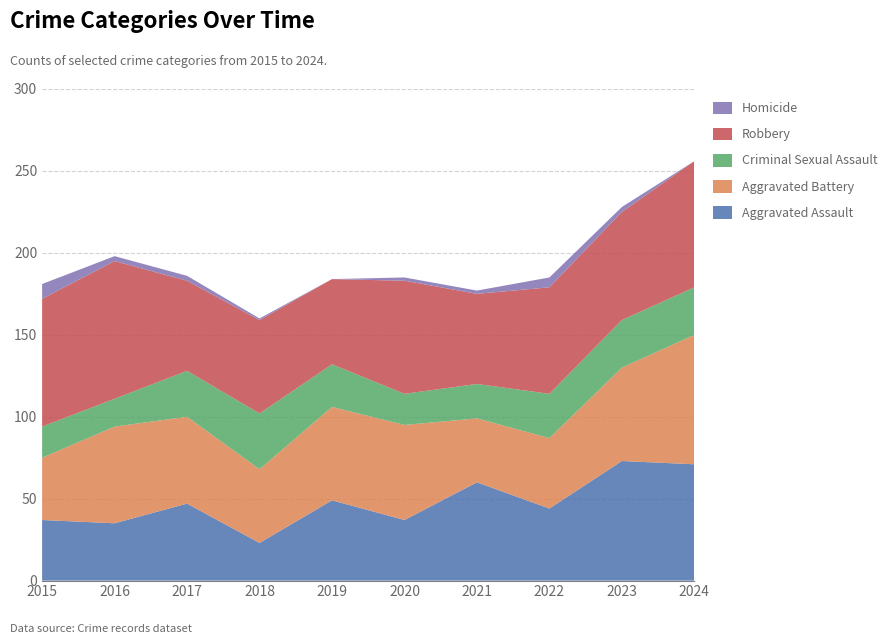

Reading left to right, list all the values displayed in this chart.

Aggravated Assault: 37	35	47	23	49	37	60	44	73	71
Aggravated Battery: 38	59	53	45	57	58	39	43	57	79
Criminal Sexual Assault: 19	17	28	34	26	19	21	27	29	29
Robbery: 78	84	55	57	52	69	55	65	66	77
Homicide: 9	3	3	1	0	2	2	6	3	0